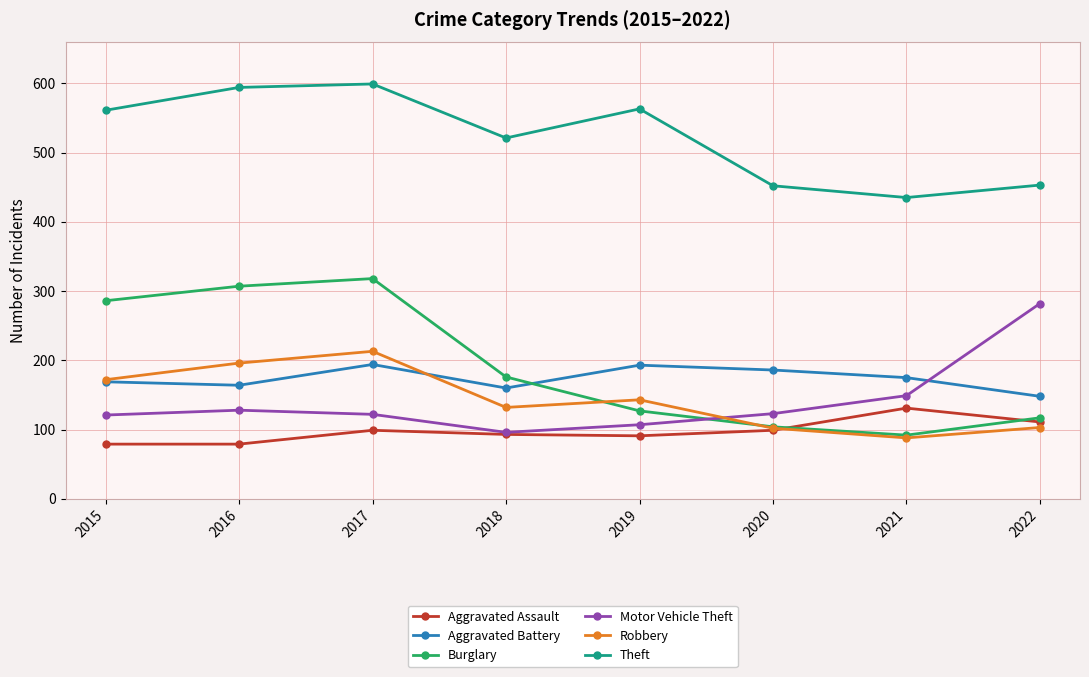

List the series in order of their peak value, highest first.

Theft, Burglary, Motor Vehicle Theft, Robbery, Aggravated Battery, Aggravated Assault